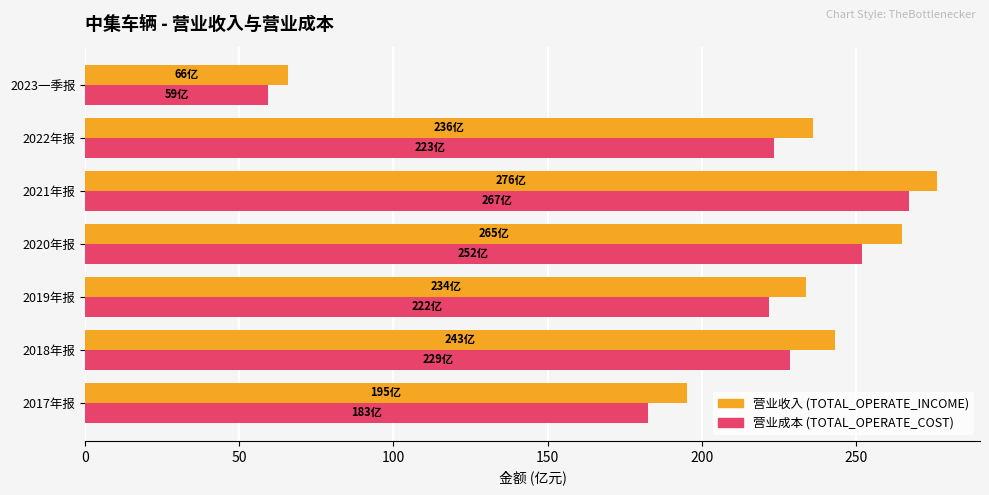

At which category is the sum across all series the highest?

2021年报